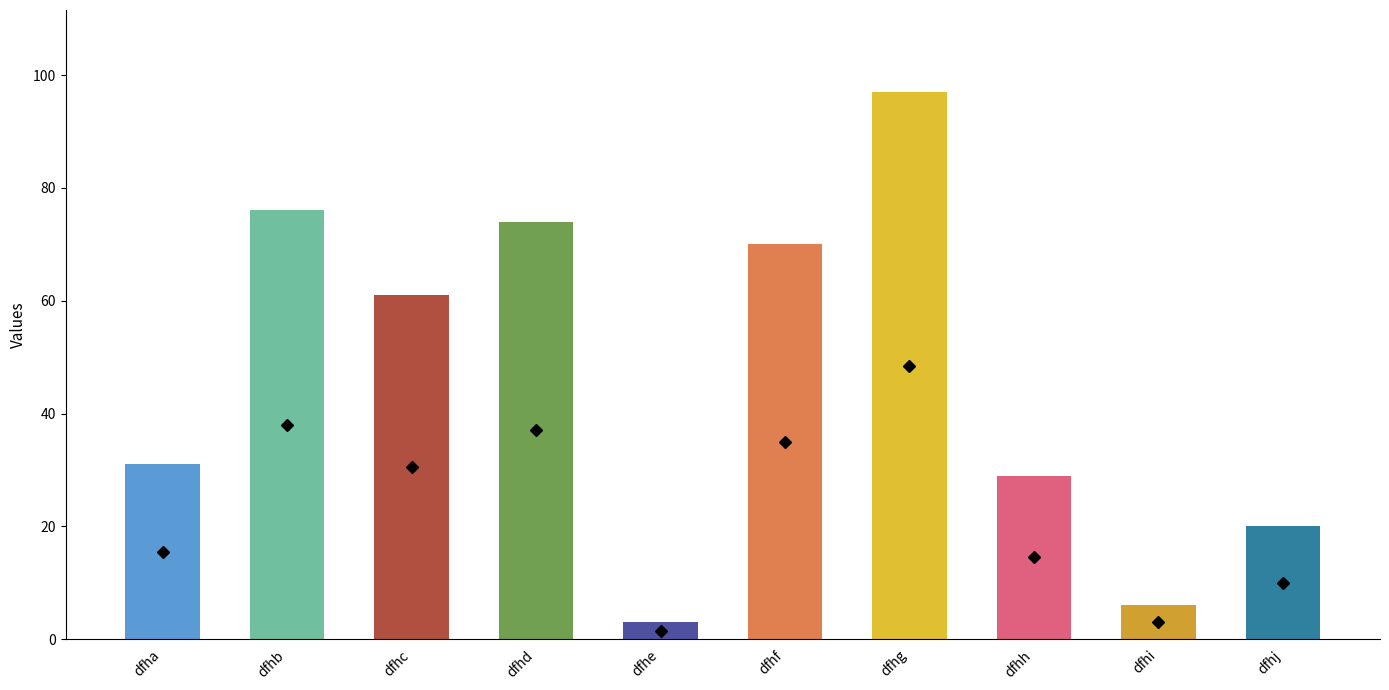

Rank the categories by value from highest to lowest.

dfhg, dfhb, dfhd, dfhf, dfhc, dfha, dfhh, dfhj, dfhi, dfhe